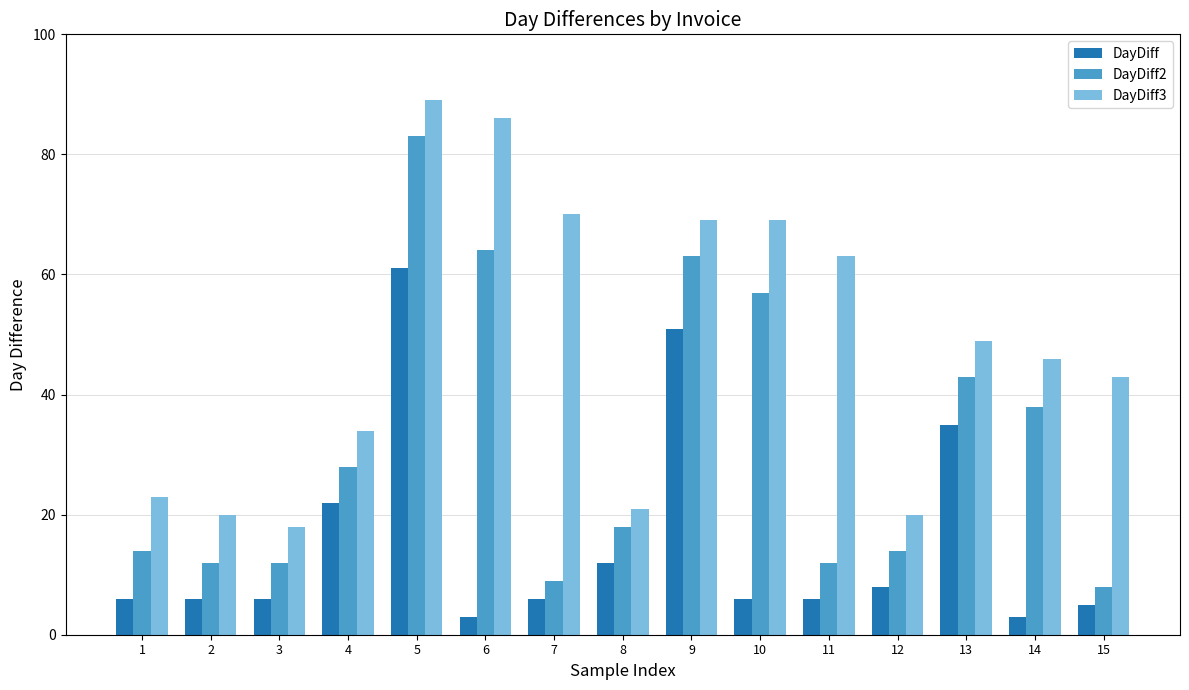

What is the value of the DayDiff bar at the 2nd from the left?

6